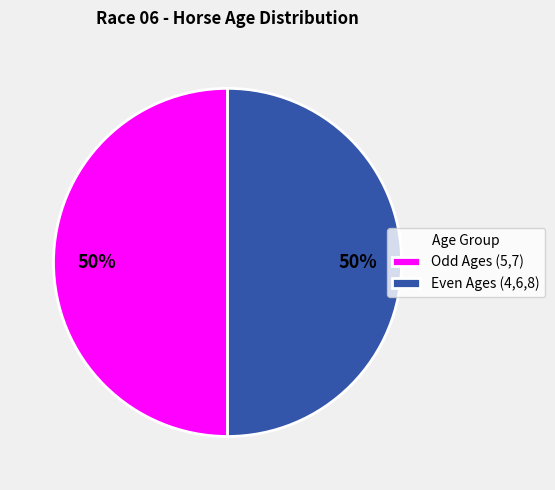

Count the number of slices in the pie.

2